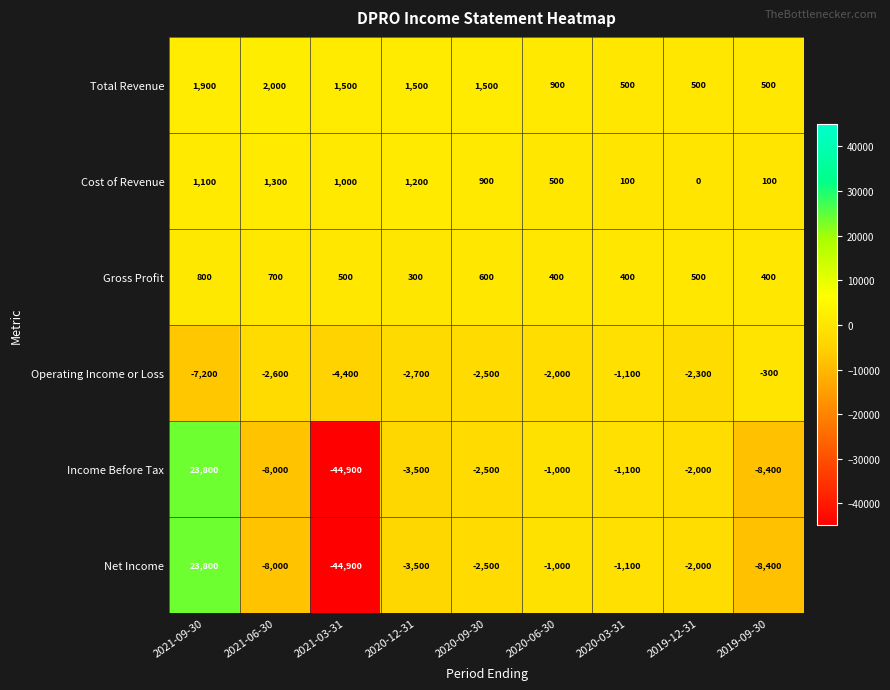

What is the spread (max minus min) of values at 2021-09-30?

31000